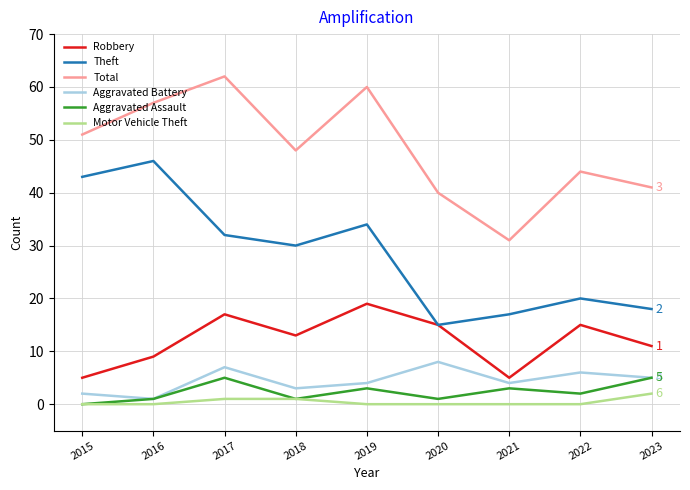

True or false: Total and Aggravated Assault intersect in this chart.

False